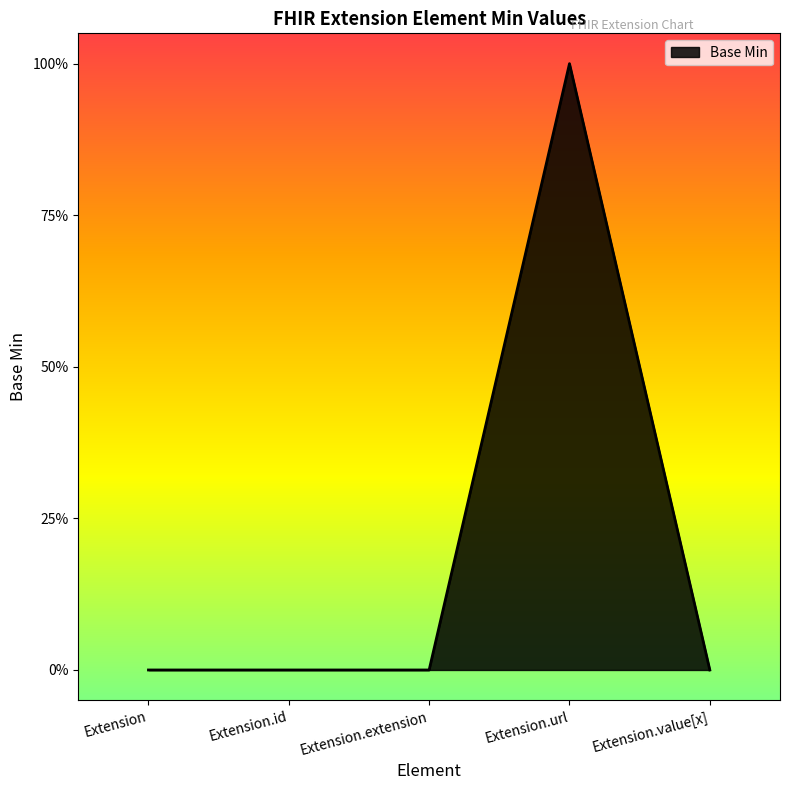

Does the chart display data point markers on the line(s)?

No